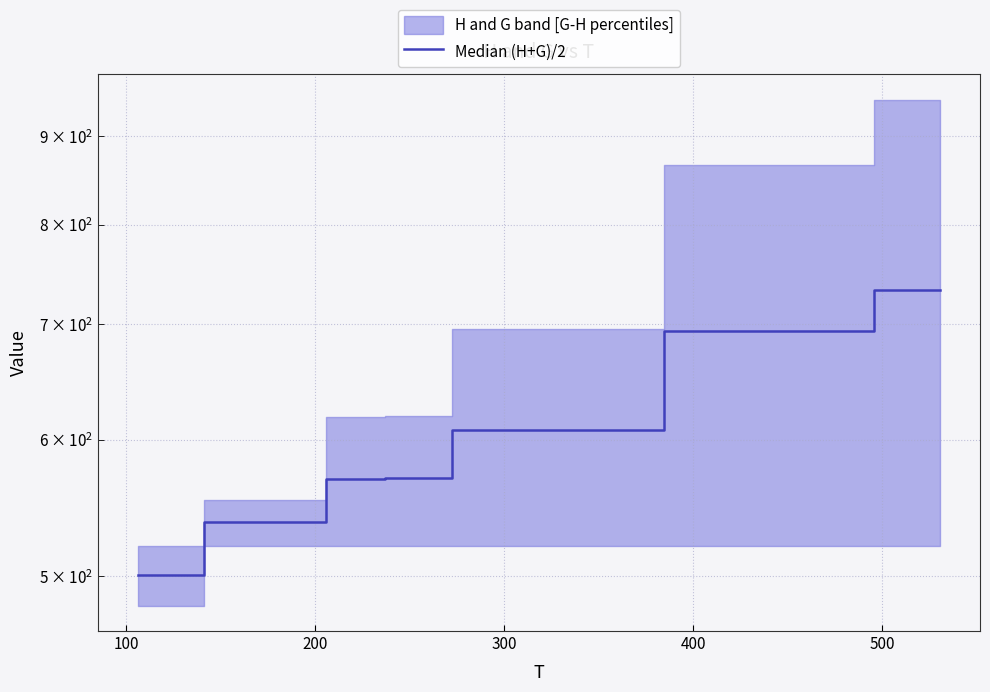

What is the sum of the values at 200 and 500?

1263.2